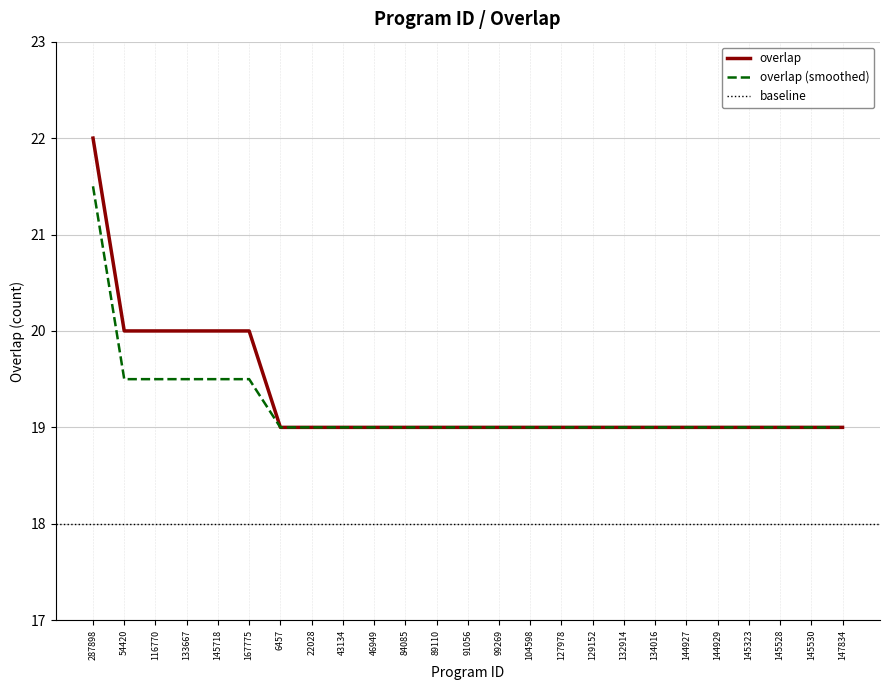

What is the greatest value displayed?

22